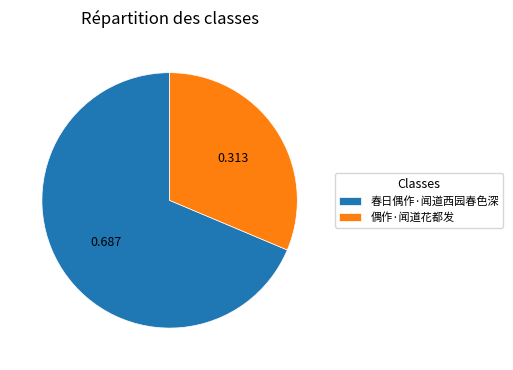

Is there any slice that represents more than half of the pie?

Yes